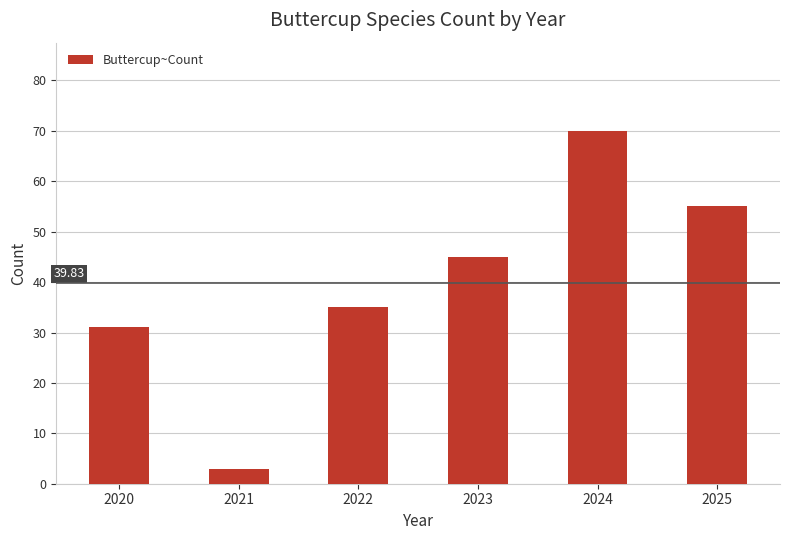

Approximately how many times larger is the value at 2023 compared to 2021?

15.0